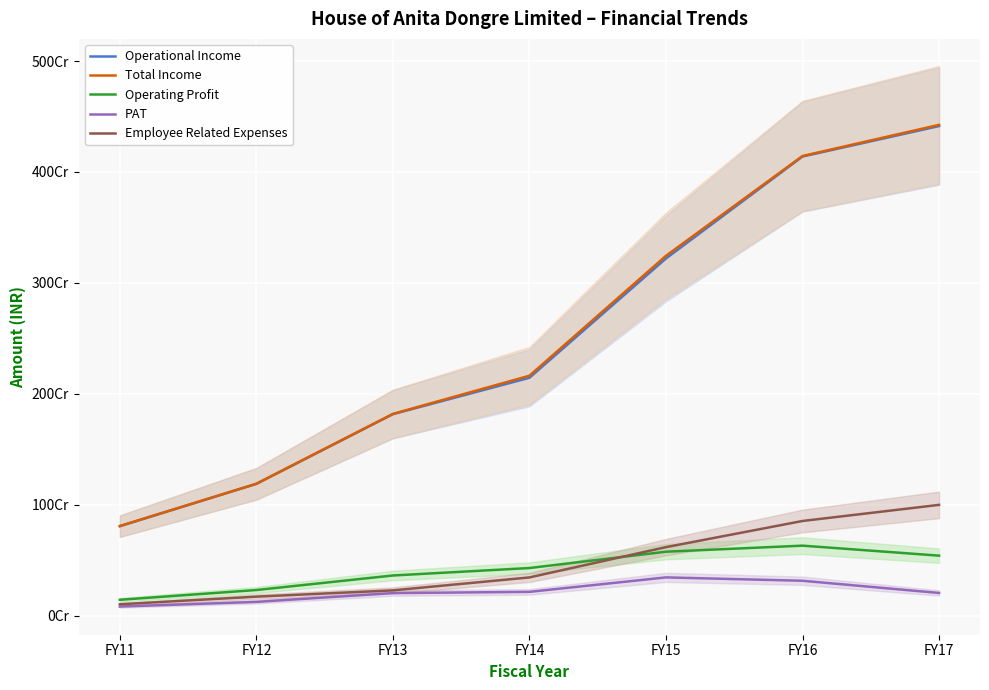

What is the sum of all Operating Profit values?

2913831815